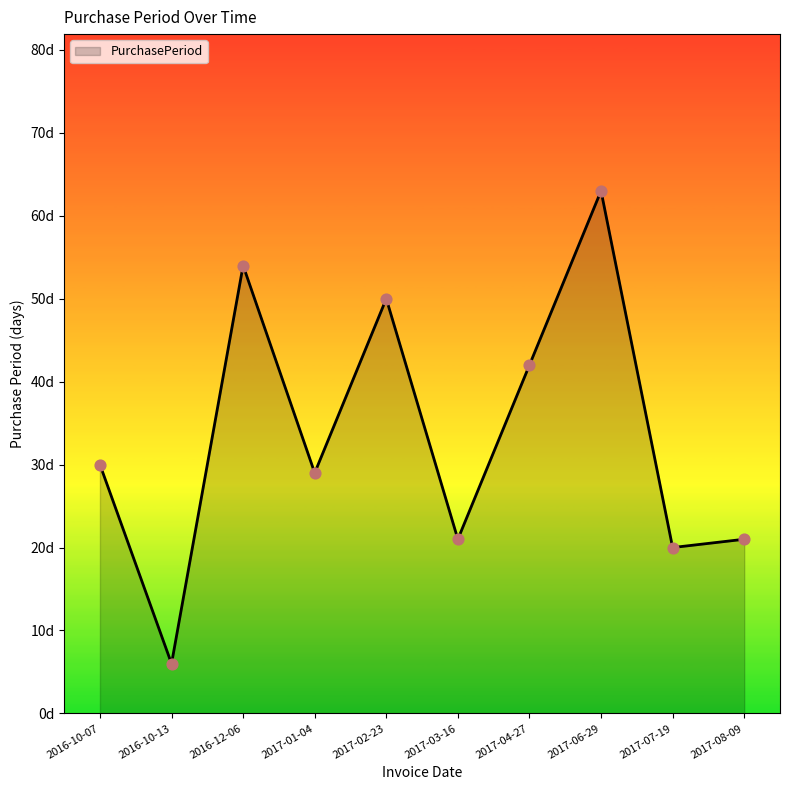

Which has a higher value, 2016-10-07 or 2017-04-27?

2017-04-27